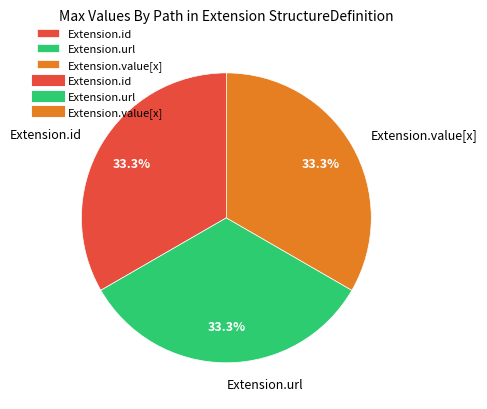

What percentage do Extension.url and Extension.id together represent?

66.7%